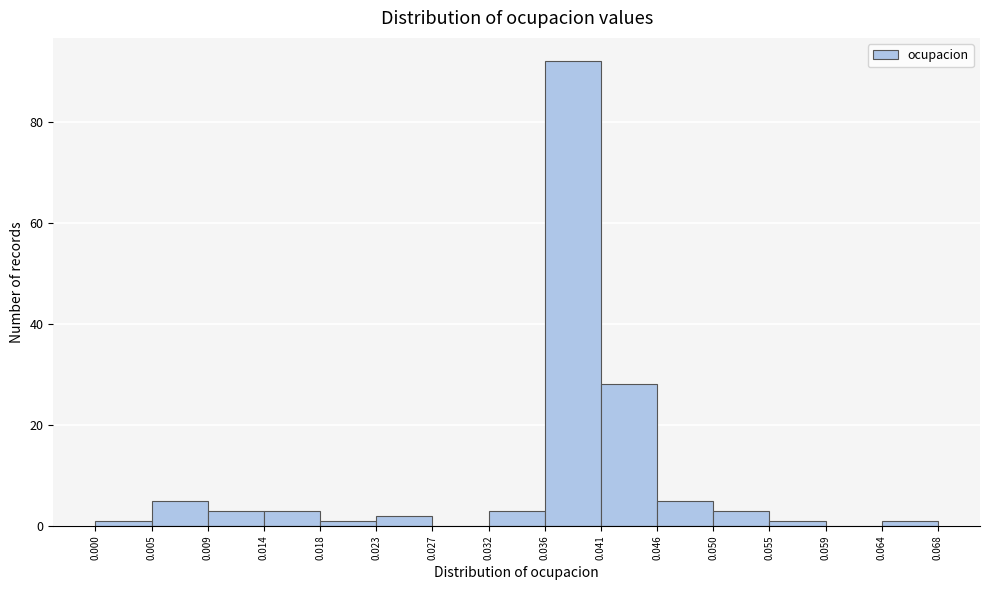

Which range on the x-axis has the tallest bar?

0.036 to 0.041